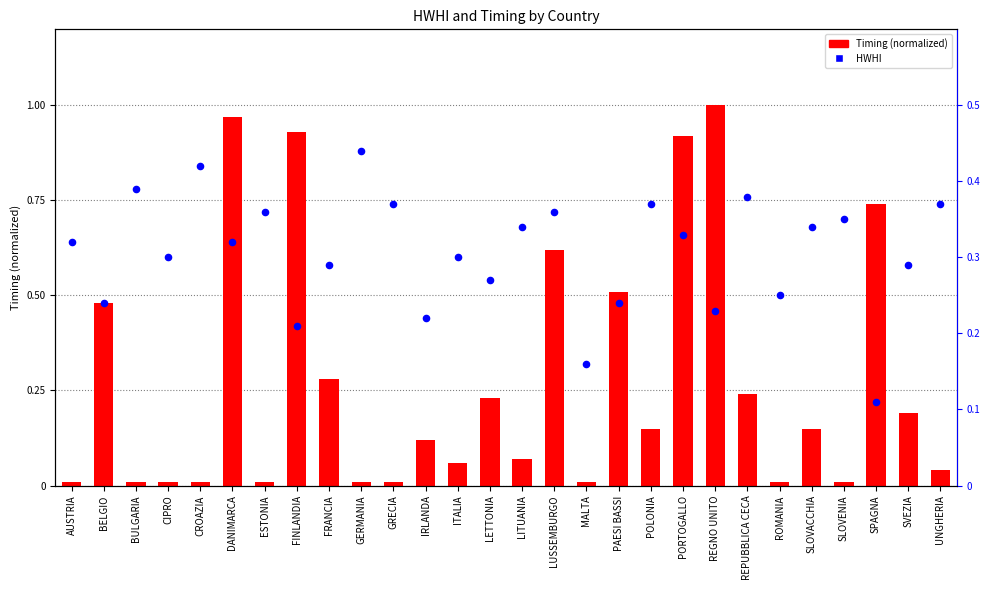

Which series has the largest total across all categories?

HWHI